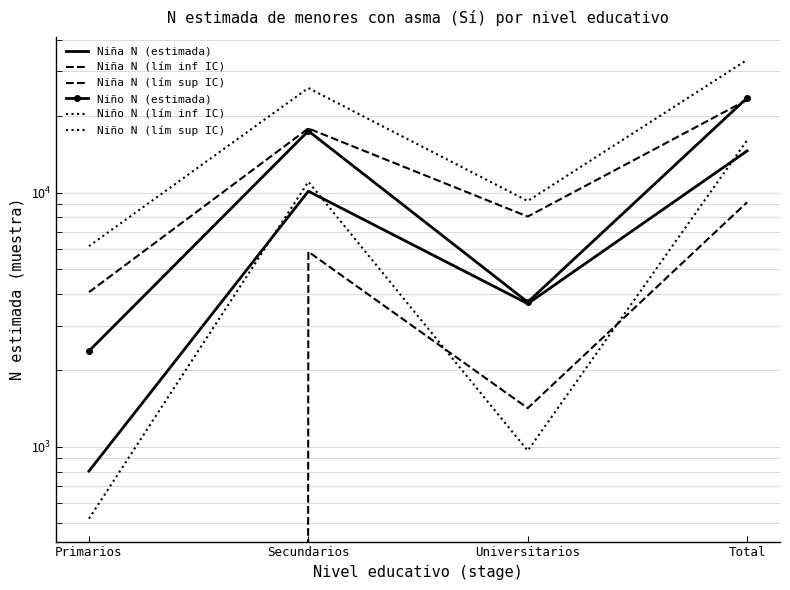

How many lines are shown in the chart?

6